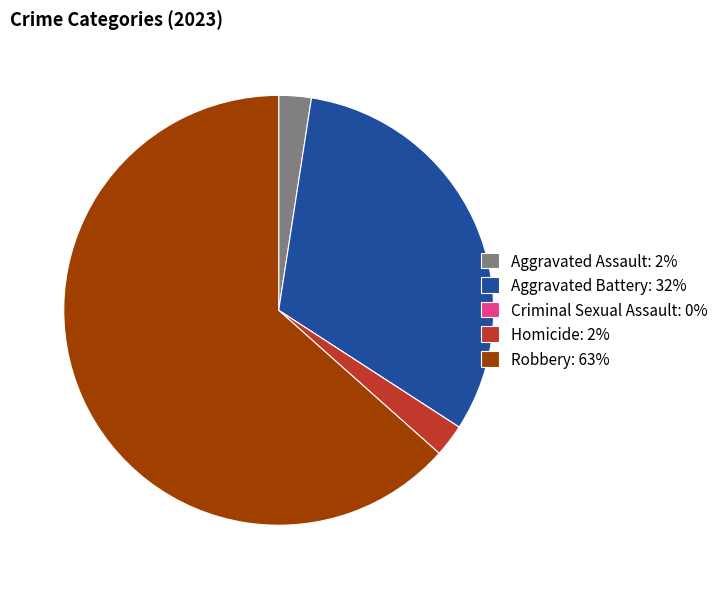

True or false: Aggravated Battery accounts for 32% of the total.

True